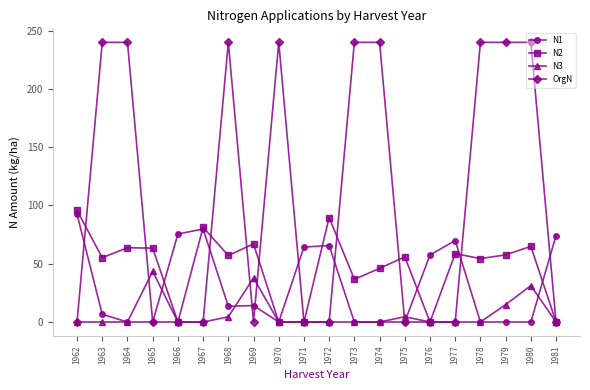

What is the highest value of the N2 series?

95.7